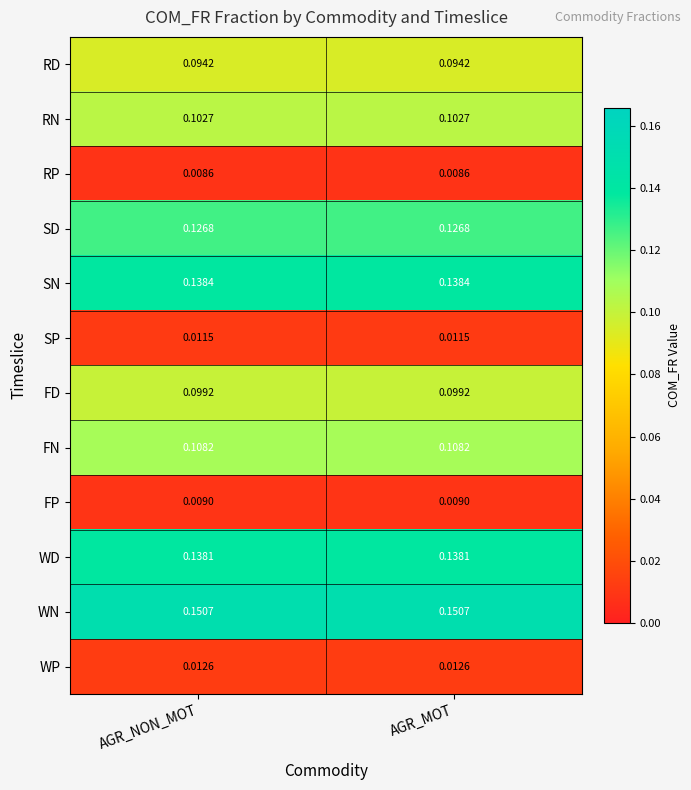

Rank the series by their maximum value, from highest to lowest.

WN, SN, WD, SD, FN, RN, FD, RD, WP, SP, FP, RP